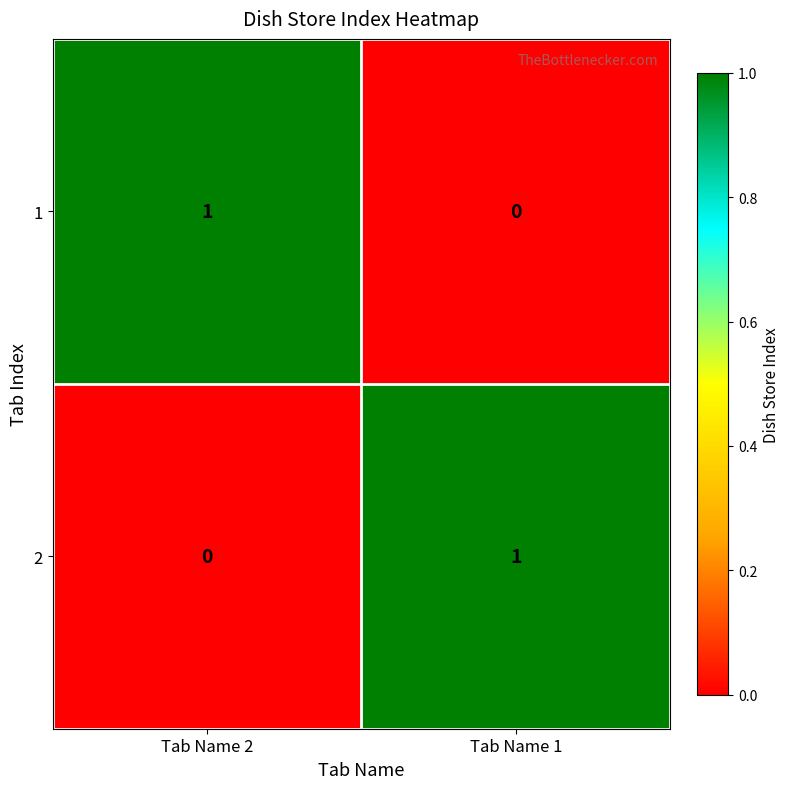

Where is 1 nearest to the value 0?

Tab Name 1